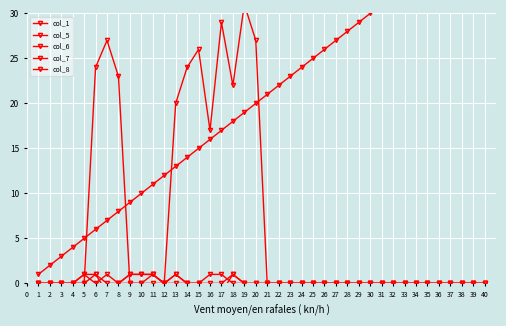

At how many categories does at least one series exceed 6?

35